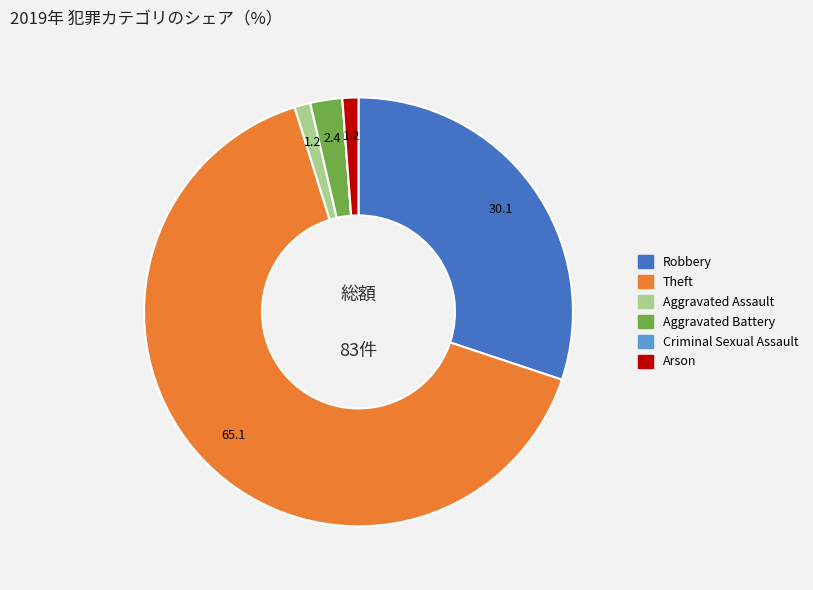

What is the ratio of the value at Aggravated Assault to the value at Aggravated Battery?

0.5